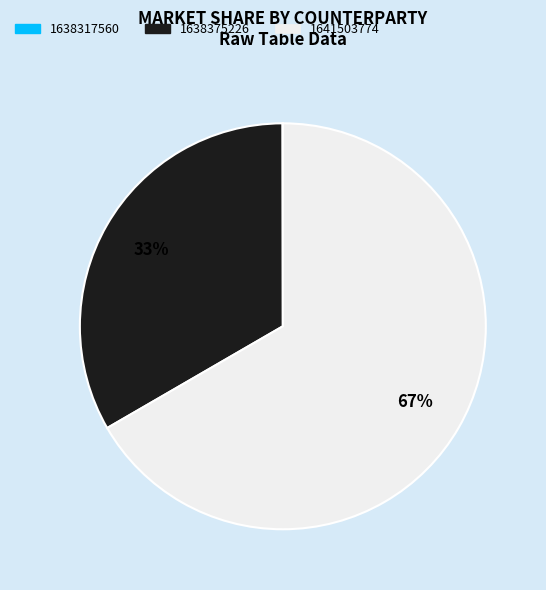

To the nearest percent, what portion does 1641503774 represent?

67%